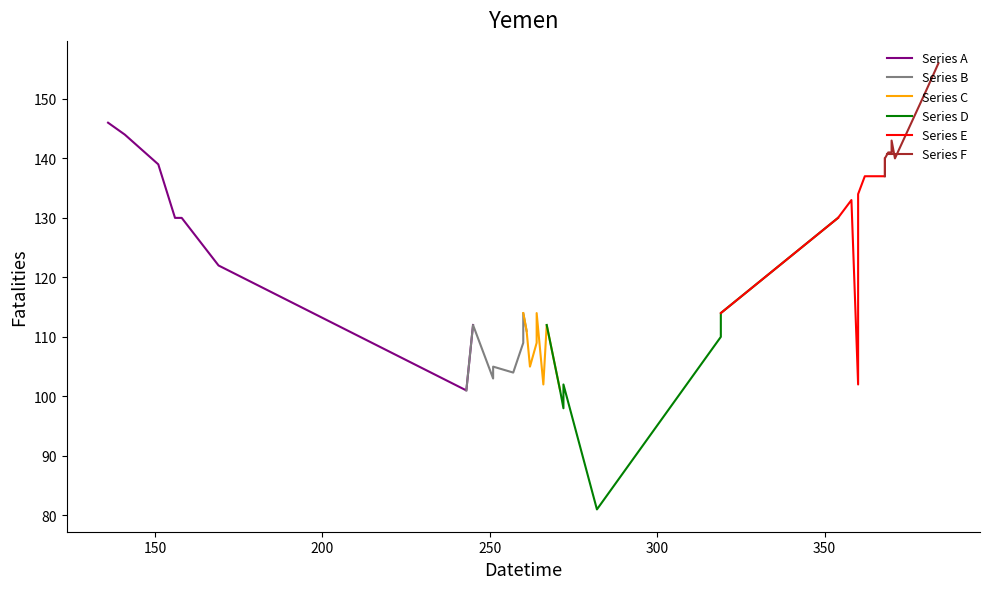

What is the highest value of the Series A series?

146